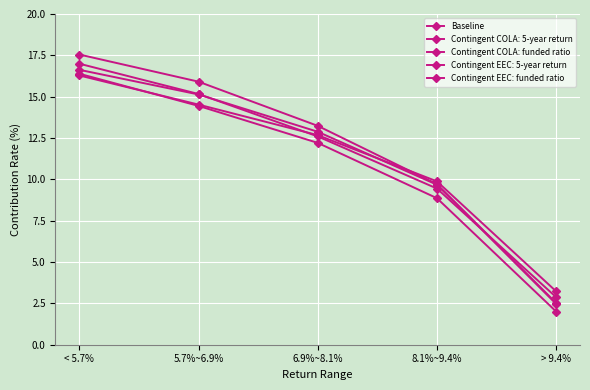

Which category has the lowest value across all series?

> 9.4%